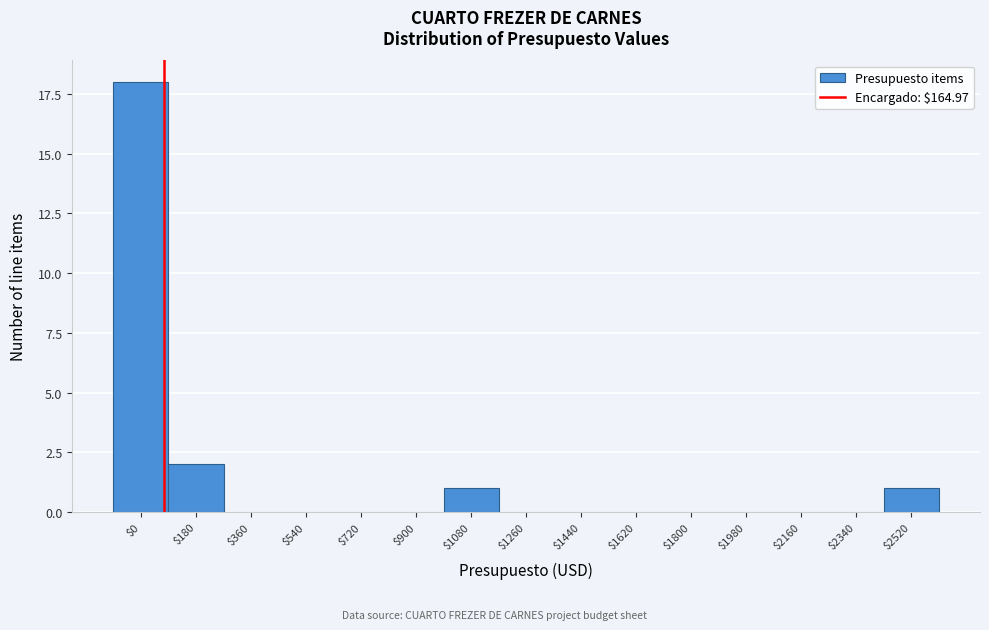

Which label corresponds to the largest value in the chart?

$0